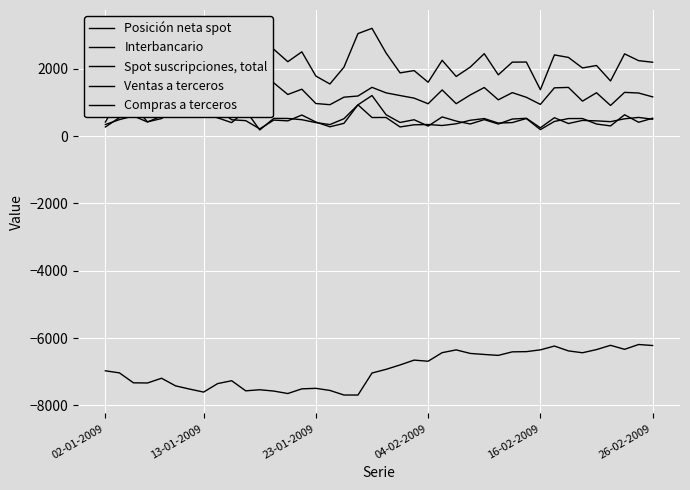

True or false: Ventas a terceros and Compras a terceros intersect in this chart.

True